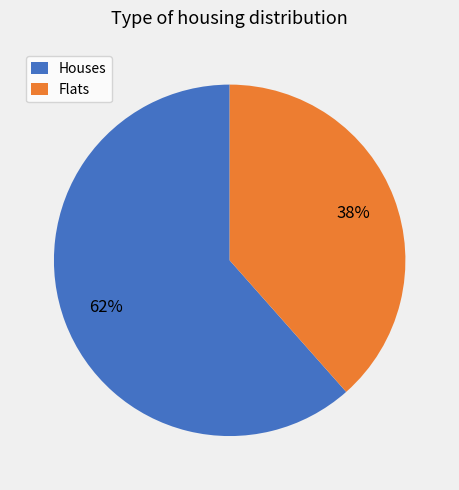

Combined, do Houses and Flats account for over 50%?

Yes